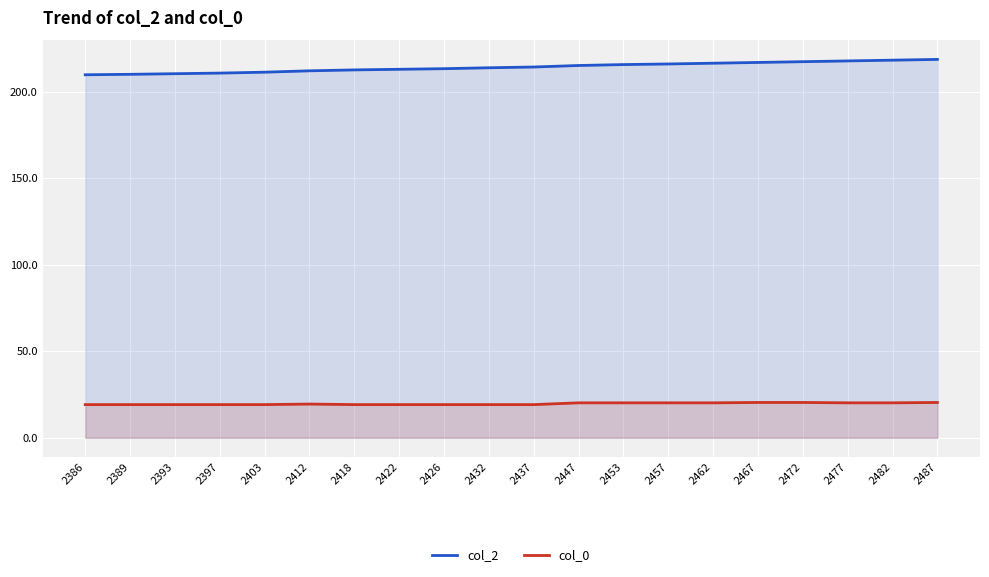

Which series changed the most between 2389 and 2418?

col_2